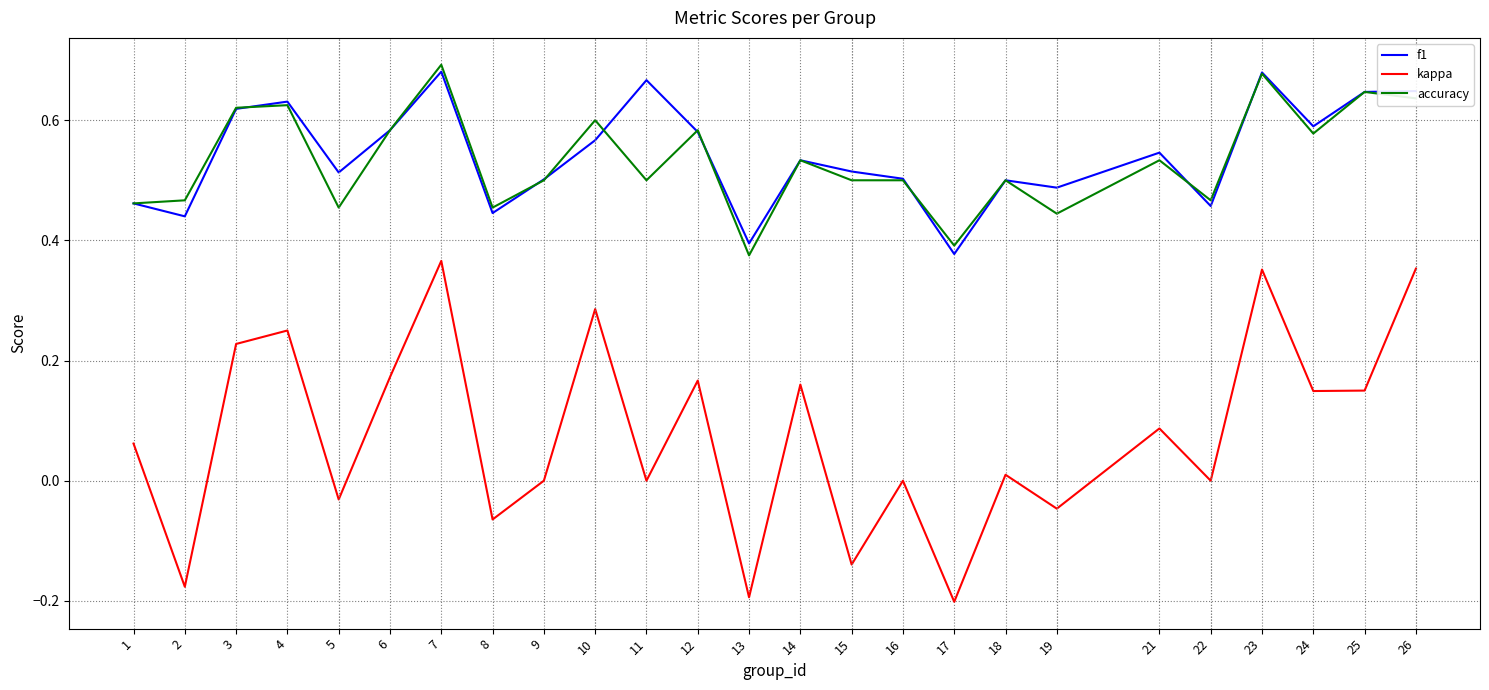

Which series has the largest total across all categories?

f1